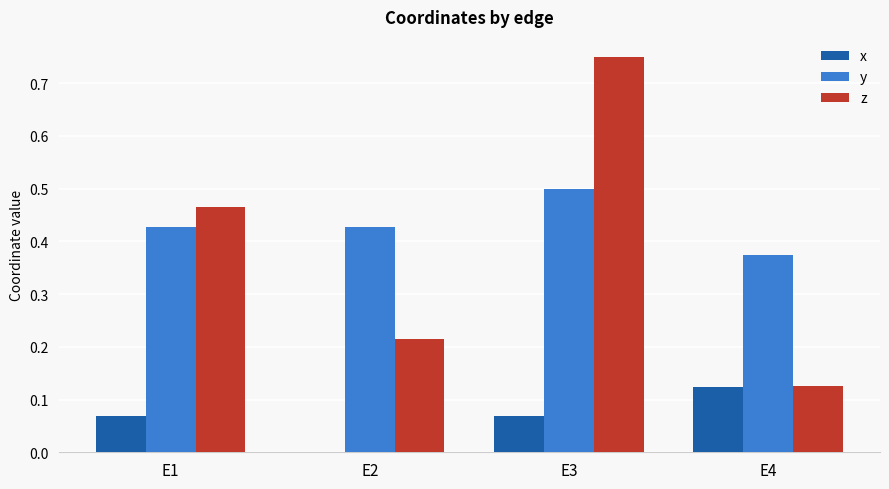

What are all the series names shown in the legend?

x, y, z